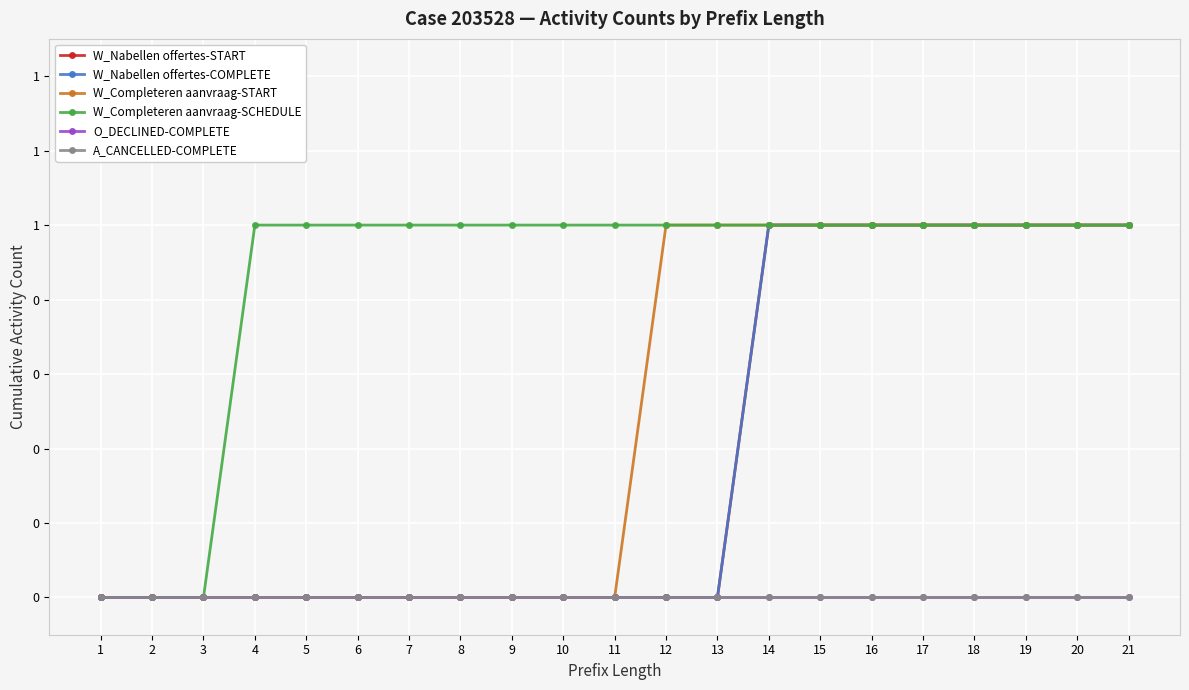

Does the chart have visible grid lines?

Yes